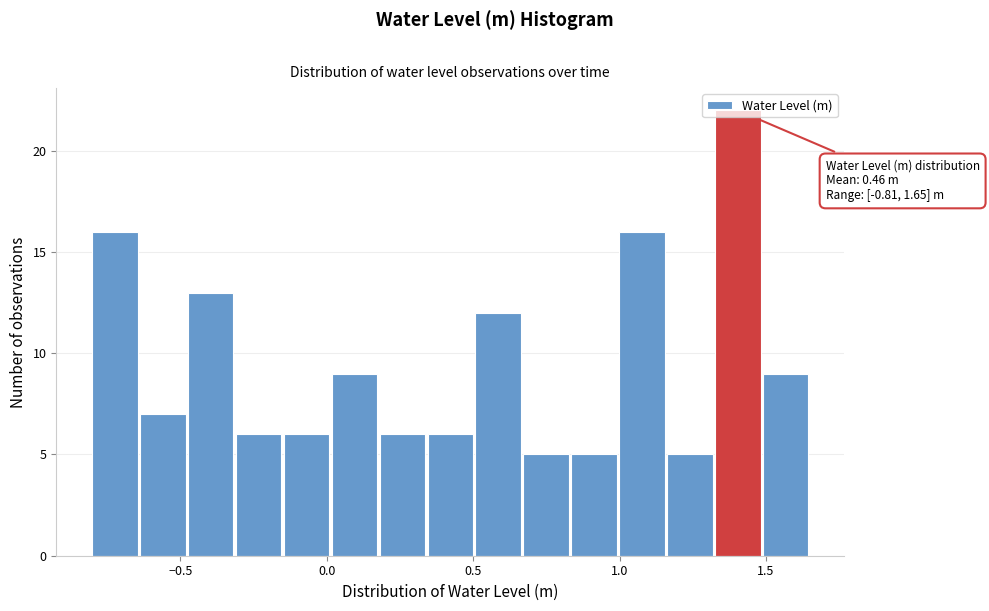

Read against the x-axis, roughly where is the centre of the tallest bar?

1.40